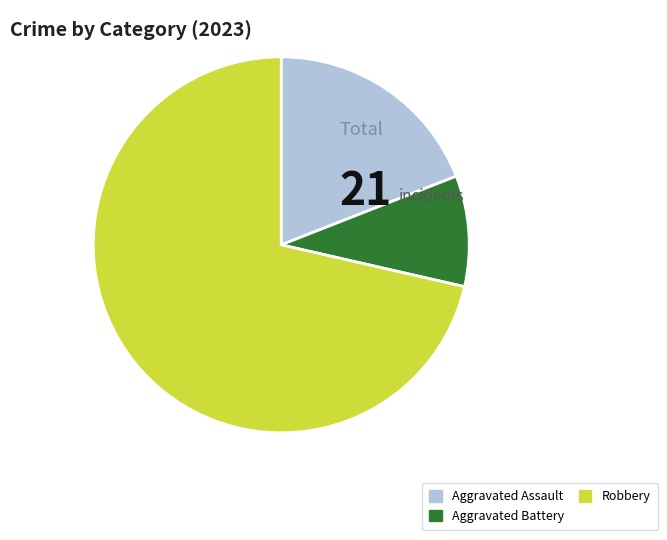

Which has a higher value, Aggravated Battery or Aggravated Assault?

Aggravated Assault